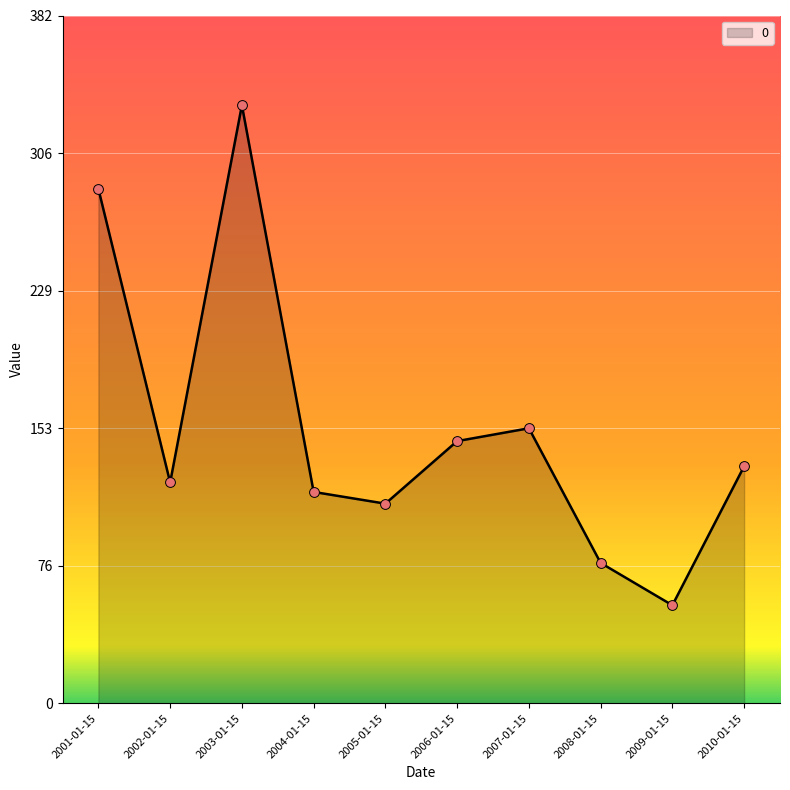

What is the change in value from 2005-01-15 to 2008-01-15?

-32.9